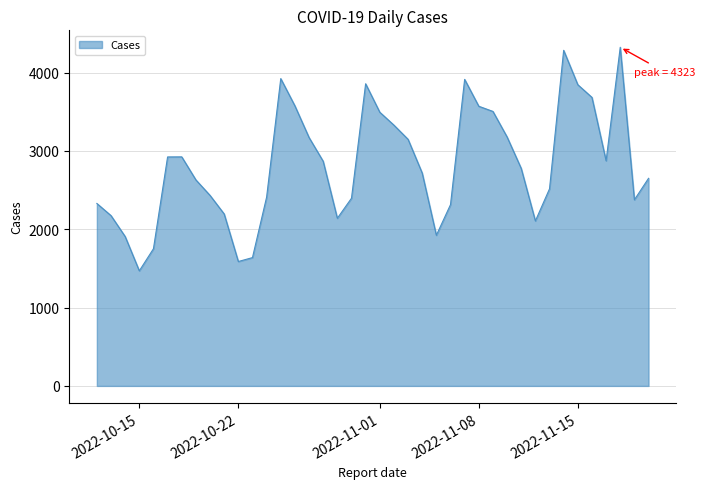

How many series are shown in this chart?

1